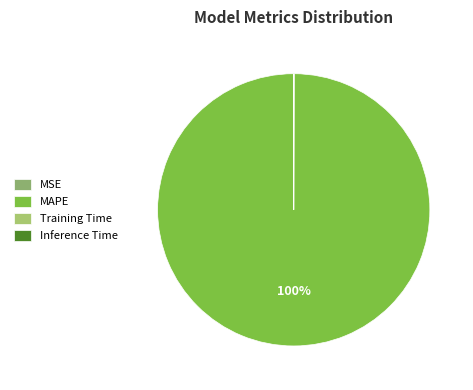

Which has a higher value, MAPE or Inference Time?

MAPE